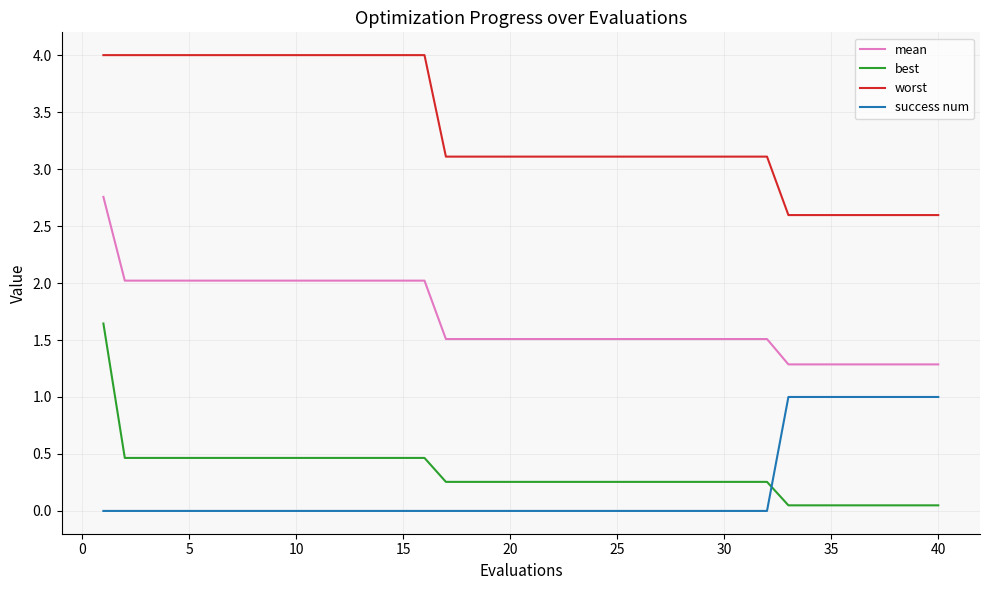

Count the number of data series in this chart.

4